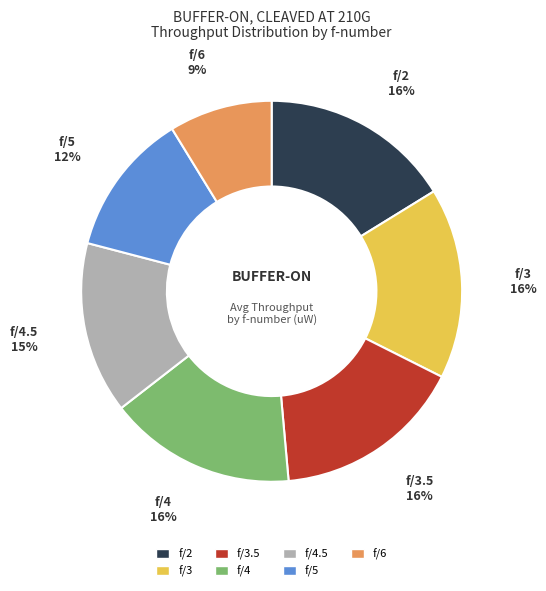

To the nearest percent, what is the combined percentage of f/3 and f/2?

32%